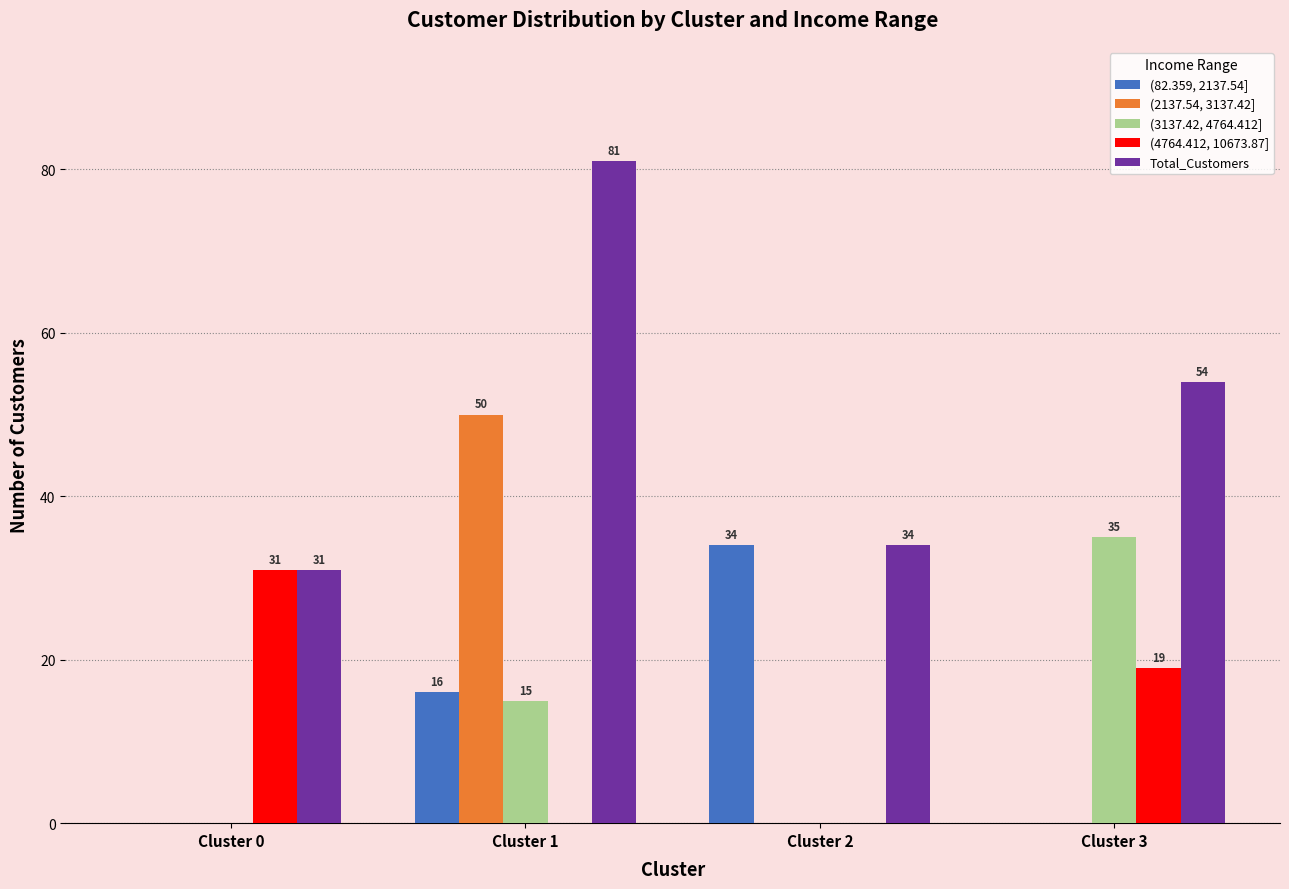

Reading right to left, extract all data points from this chart.

(82.359, 2137.54]: Cluster 3=0	Cluster 2=34	Cluster 1=16	Cluster 0=0
(2137.54, 3137.42]: Cluster 3=0	Cluster 2=0	Cluster 1=50	Cluster 0=0
(3137.42, 4764.412]: Cluster 3=35	Cluster 2=0	Cluster 1=15	Cluster 0=0
(4764.412, 10673.87]: Cluster 3=19	Cluster 2=0	Cluster 1=0	Cluster 0=31
Total_Customers: Cluster 3=54	Cluster 2=34	Cluster 1=81	Cluster 0=31